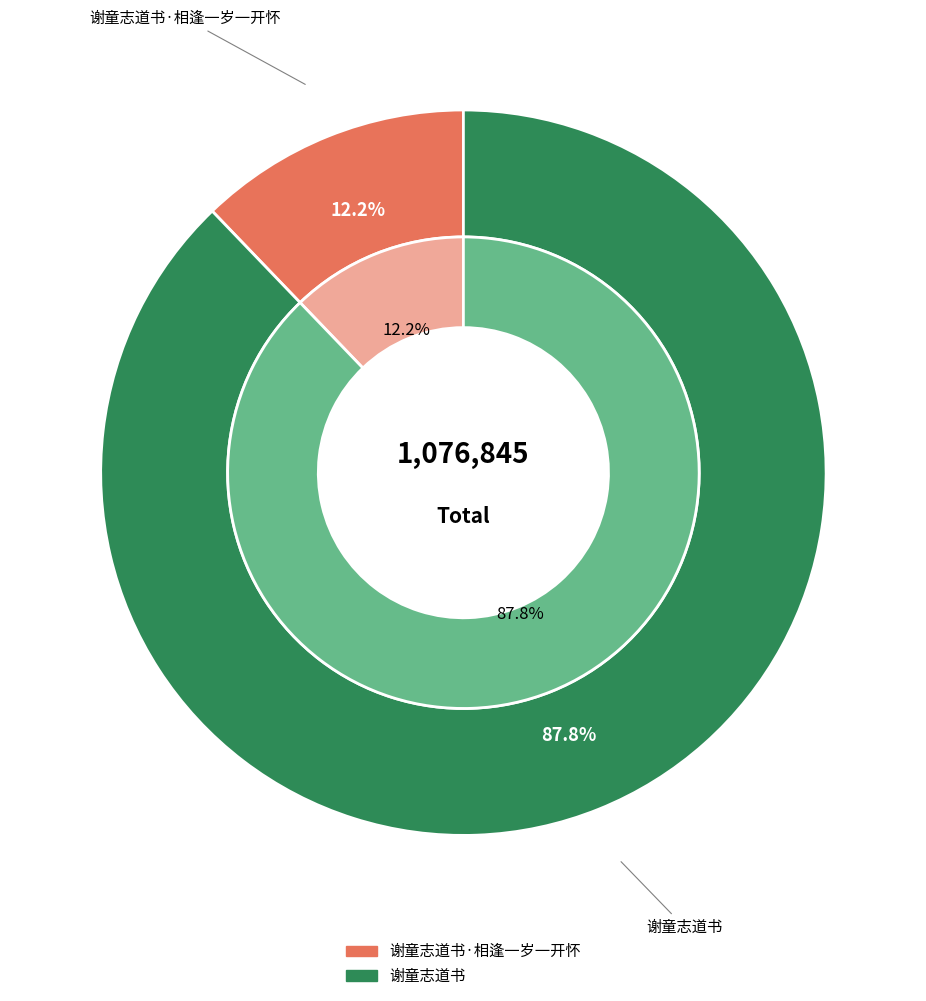

To the nearest percent, what is the average slice percentage?

50%